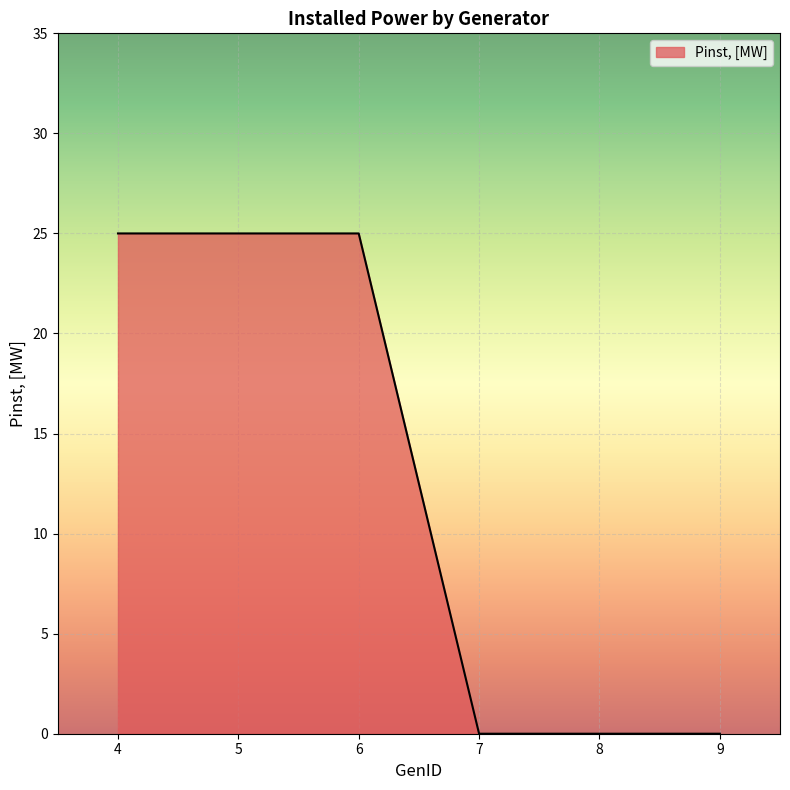

Reading left to right, what are all the values shown in this chart?

25	25	25	0	0	0